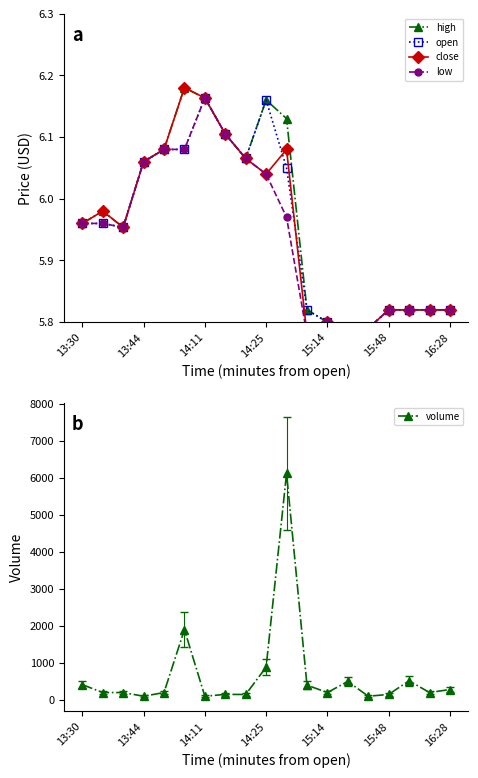

What is the maximum value for volume?

6123